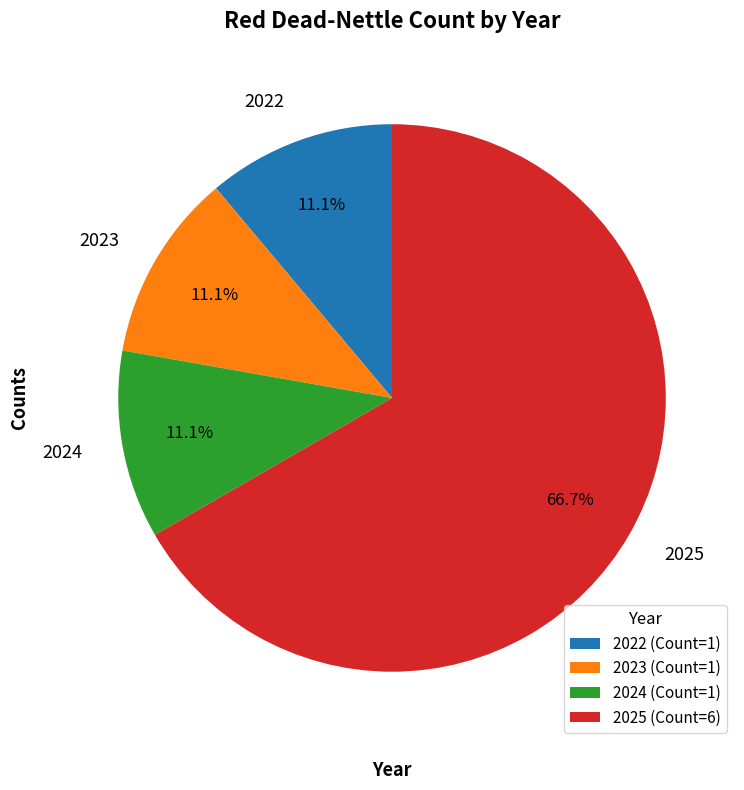

To the nearest percent, what portion does 2024 represent?

11%